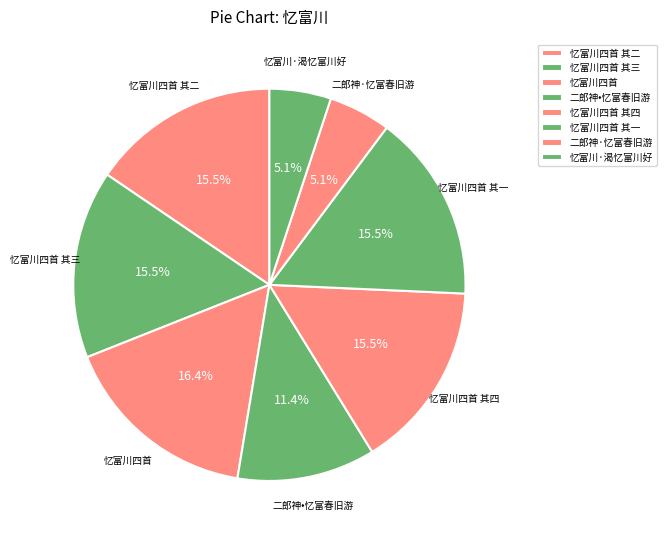

Count the number of slices in the pie.

8